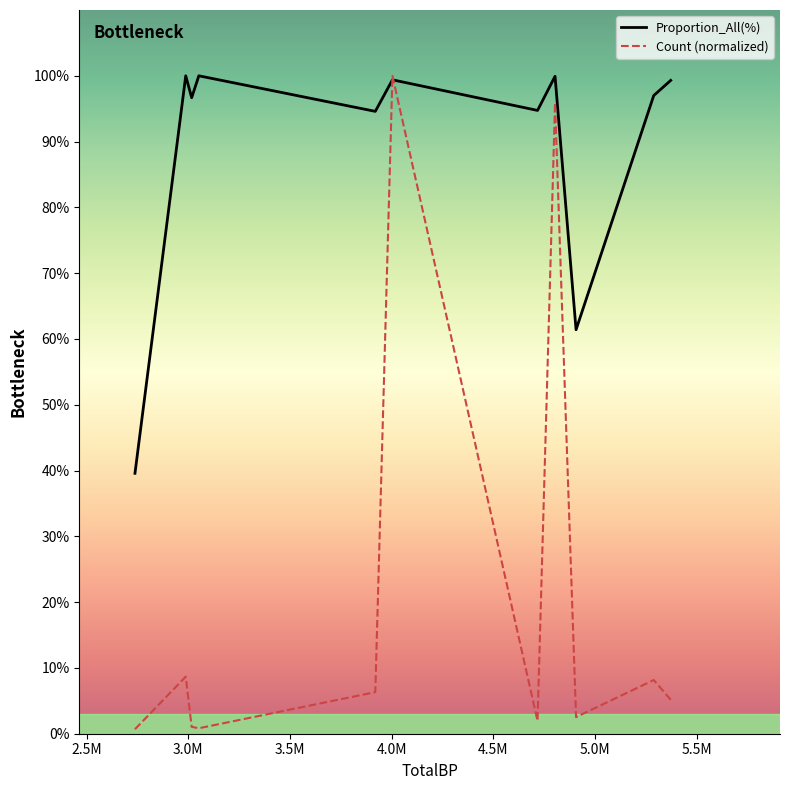

What is the maximum value shown in the chart?

100.0